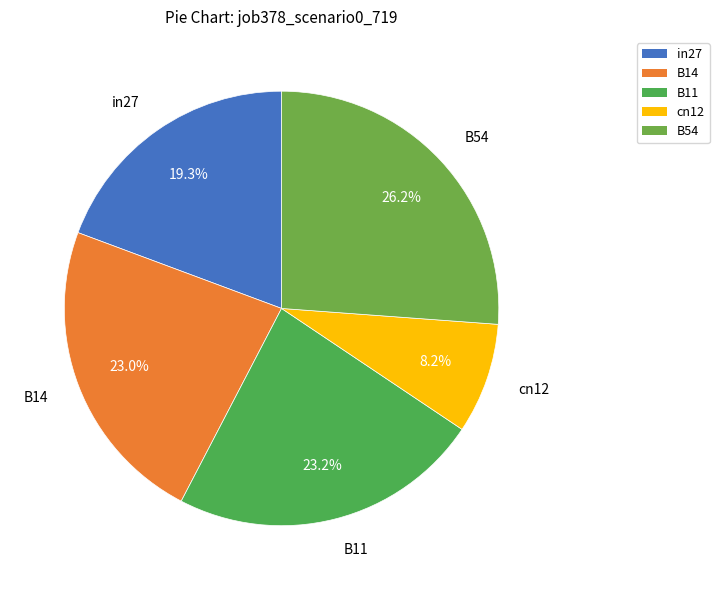

Does any single category account for the majority?

No